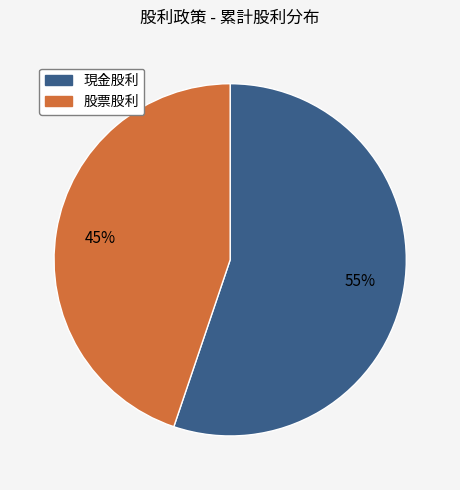

What percentage is the 現金股利 slice, to the nearest percent?

55%